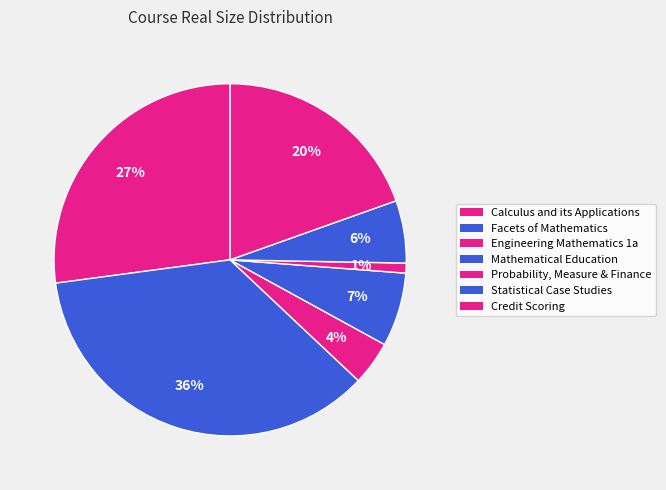

Is there a majority slice in this chart?

No